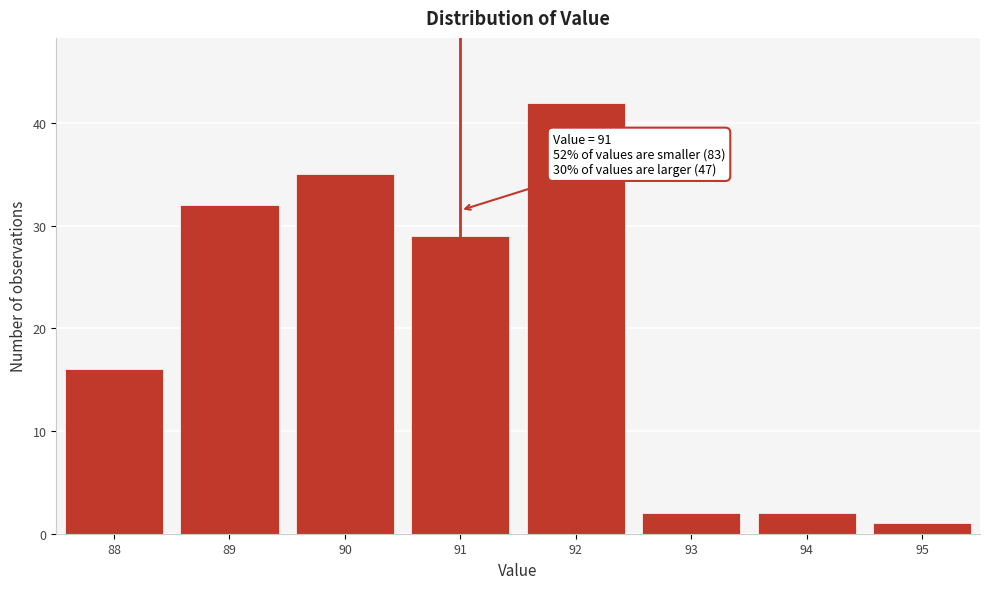

Which range on the x-axis has the tallest bar?

91.5 to 92.5